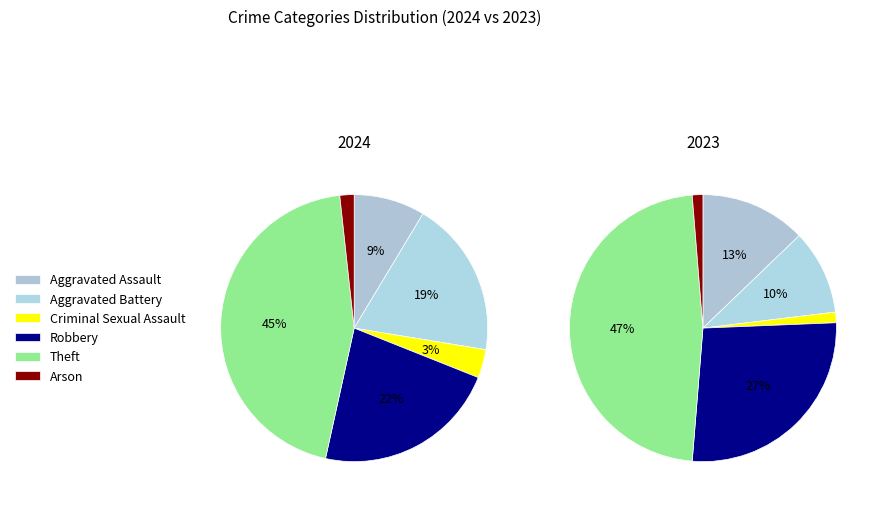

Rank the categories by value from lowest to highest.

Arson, Criminal Sexual Assault, Aggravated Assault, Aggravated Battery, Robbery, Theft